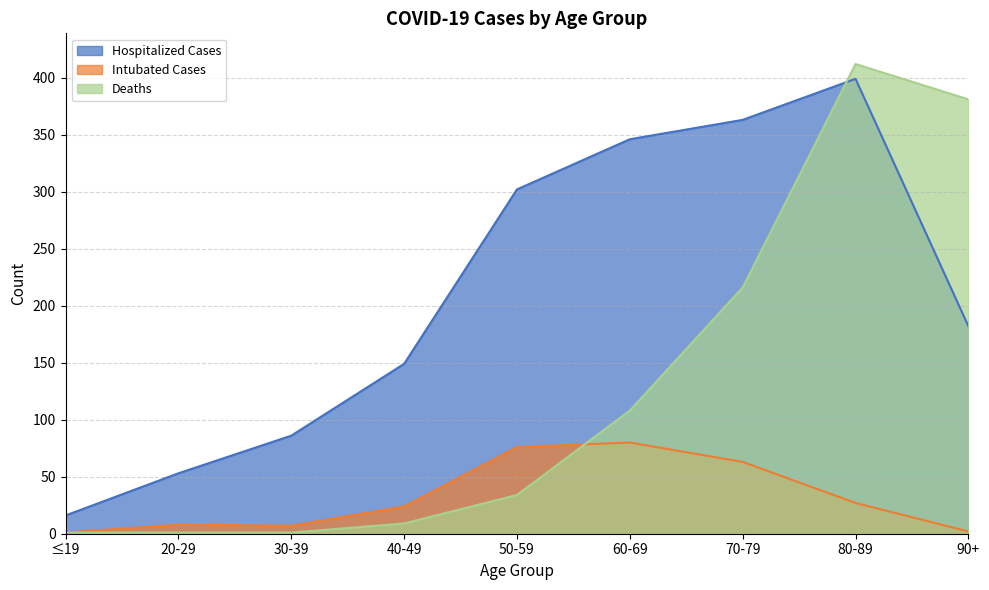

Is it true that Deaths equals 216 at 70-79?

True